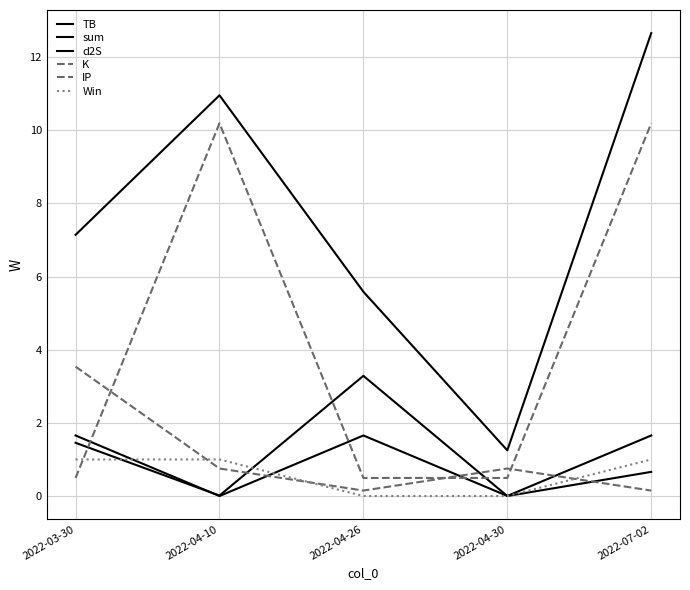

Which label corresponds to the smallest value in the chart?

2022-04-26